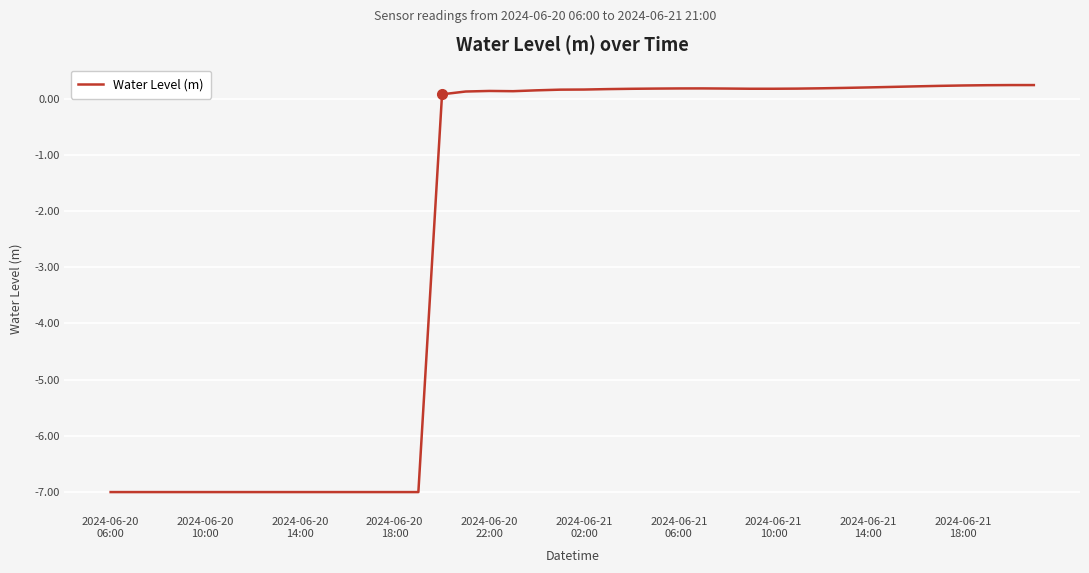

What is the smallest value displayed?

-7.0